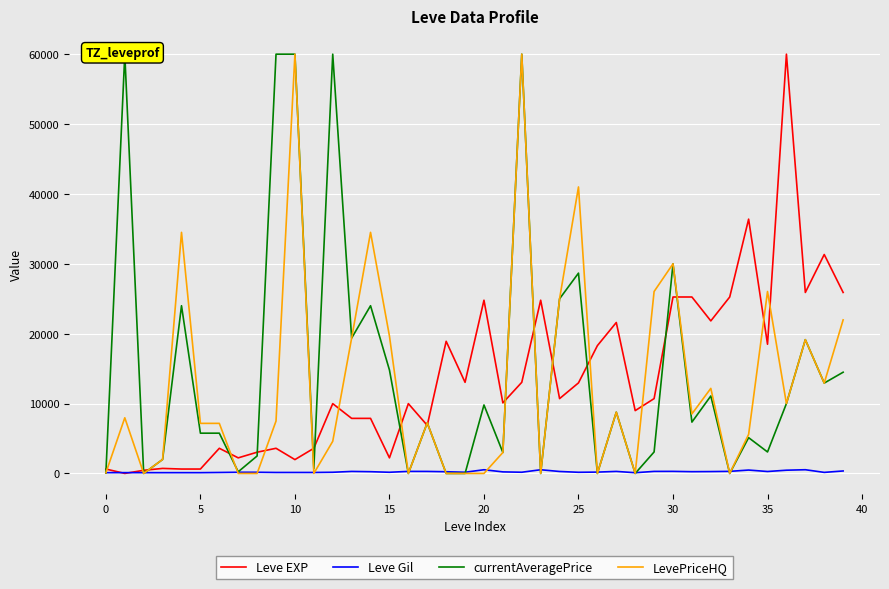

What is the difference between the second highest and second lowest values in the Leve Gil series?

417